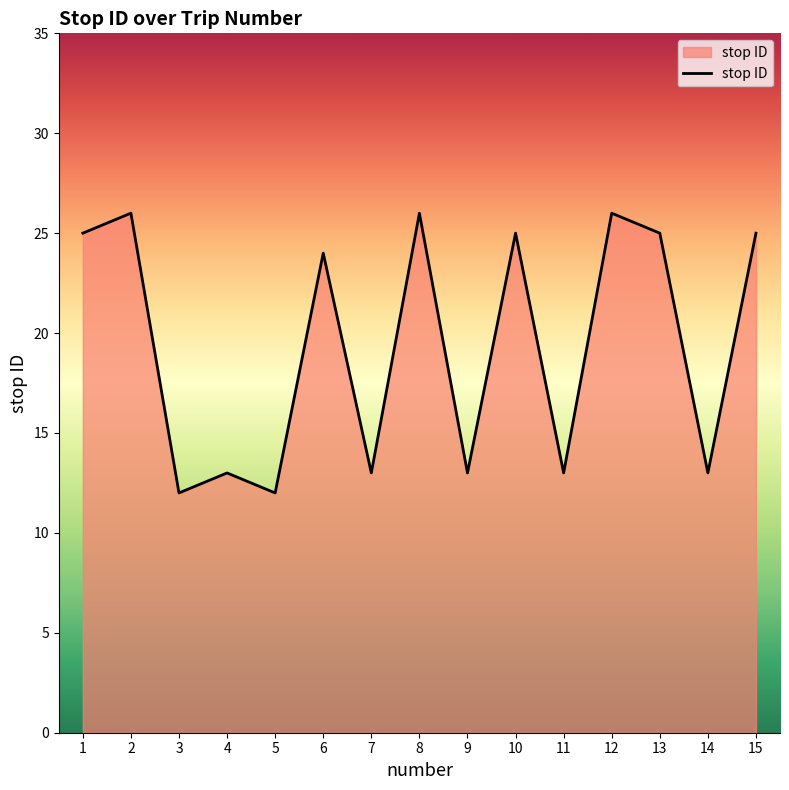

How many values are below 24?

7